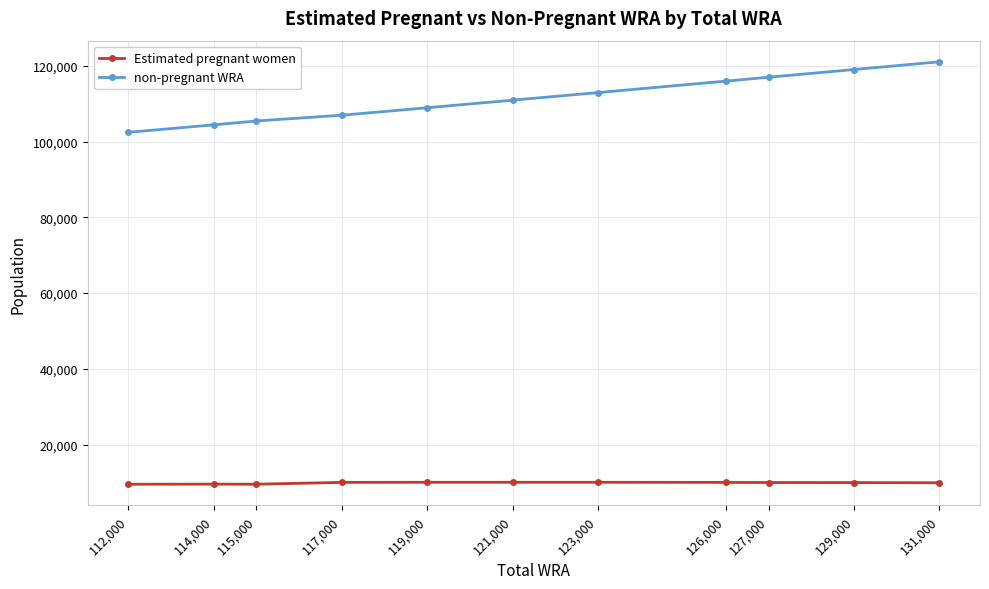

What is the difference between the maximum and minimum values in the non-pregnant WRA series?

18614.7